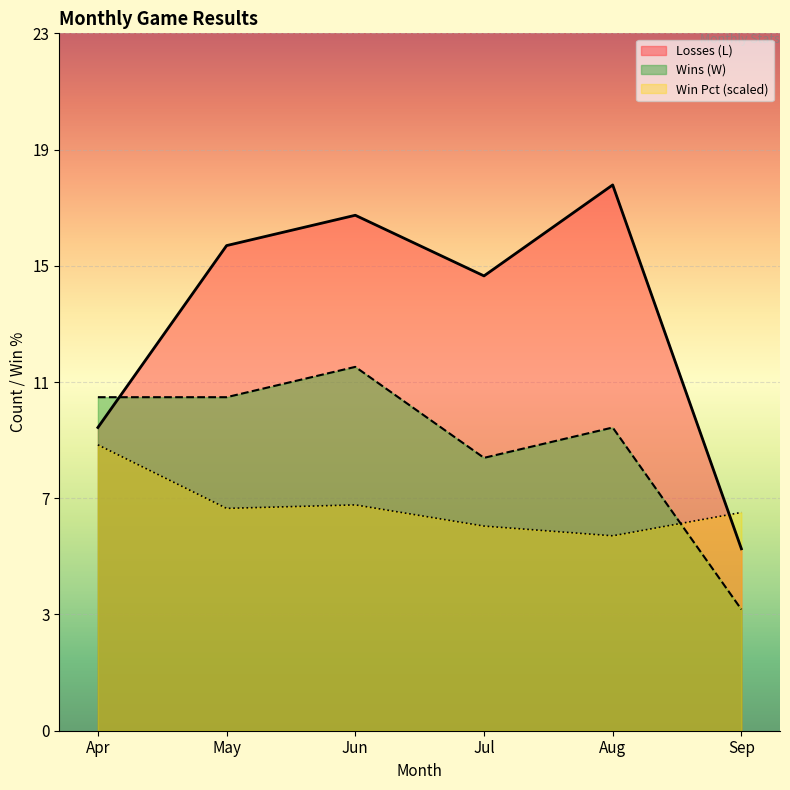

Between Jun and Aug, which series saw the biggest shift?

Wins (W)